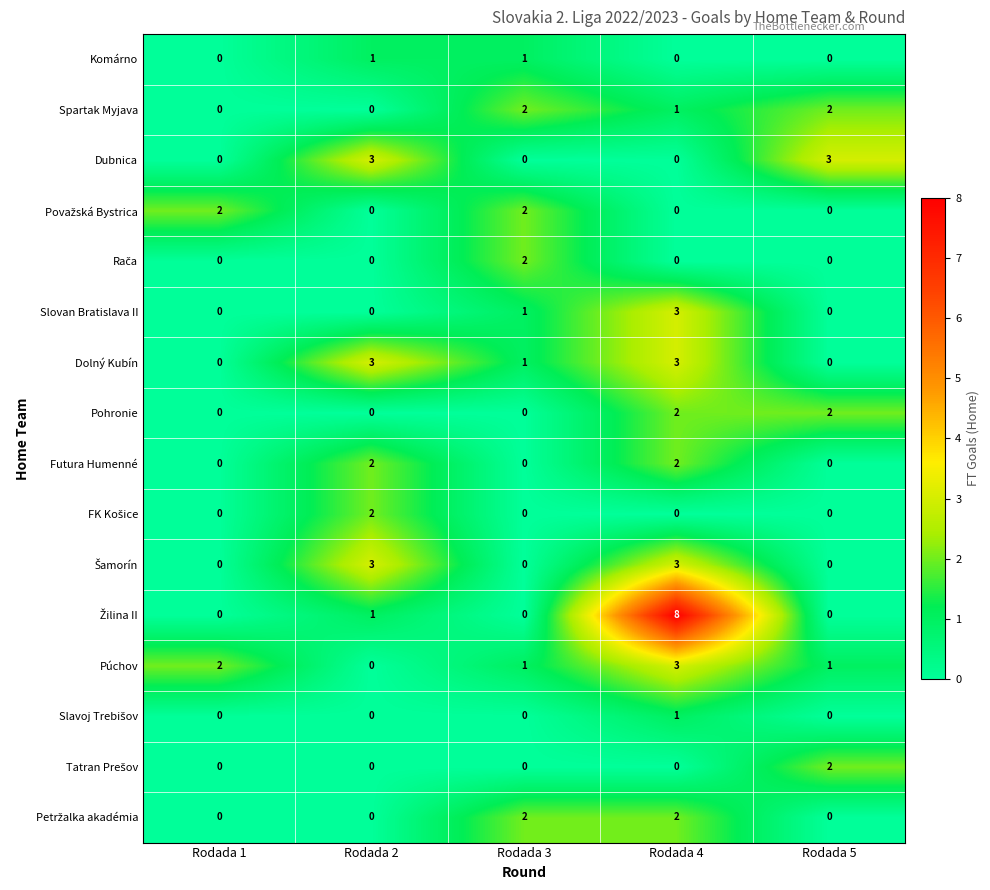

The Dubnica series shows 0 at Rodada 1. True or false?

True